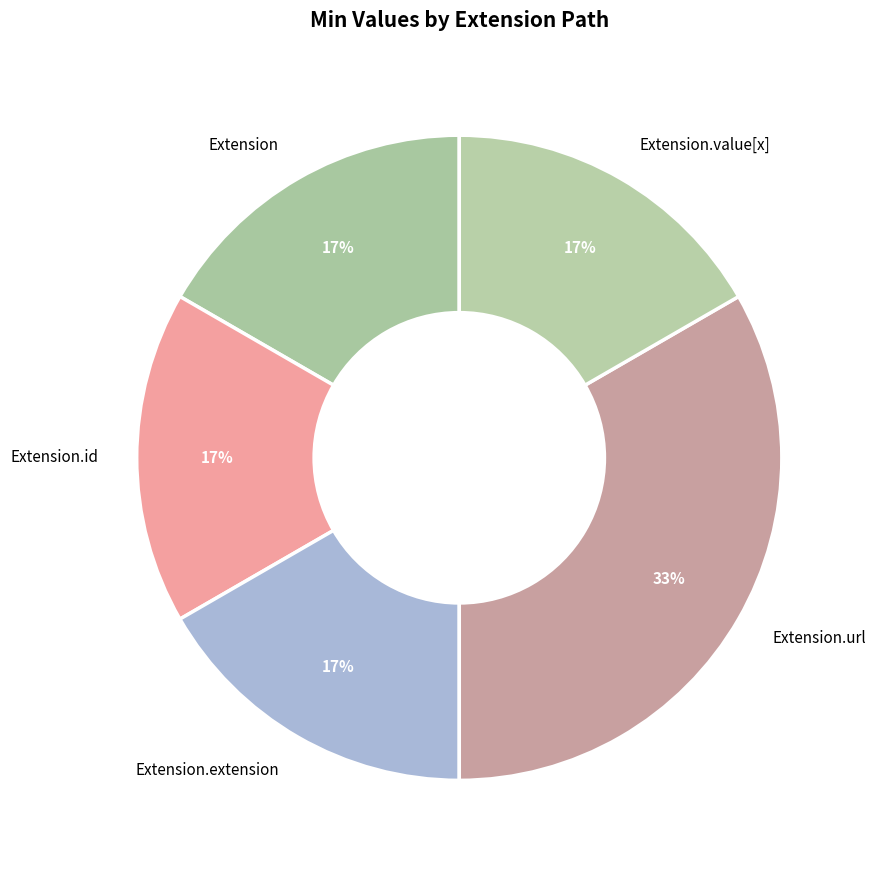

What is the largest slice in the pie chart?

Extension.url